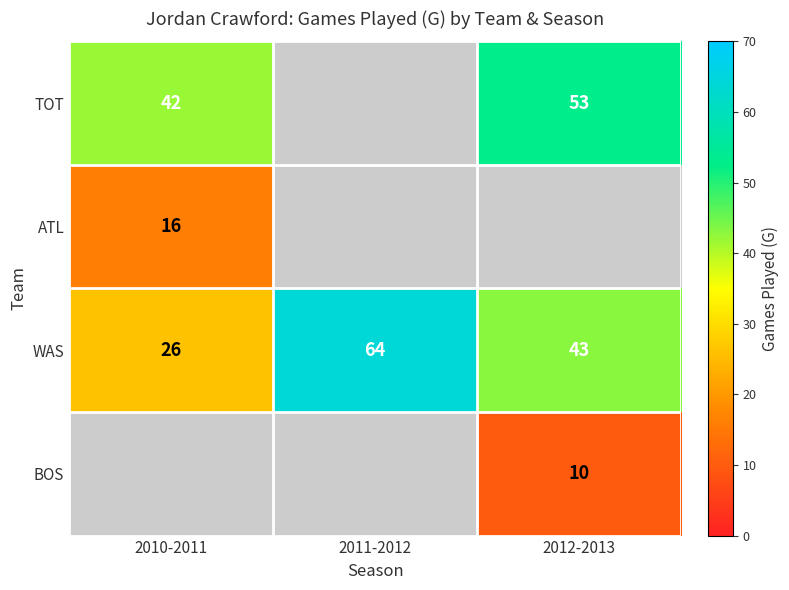

At how many categories does at least one series exceed 49?

2